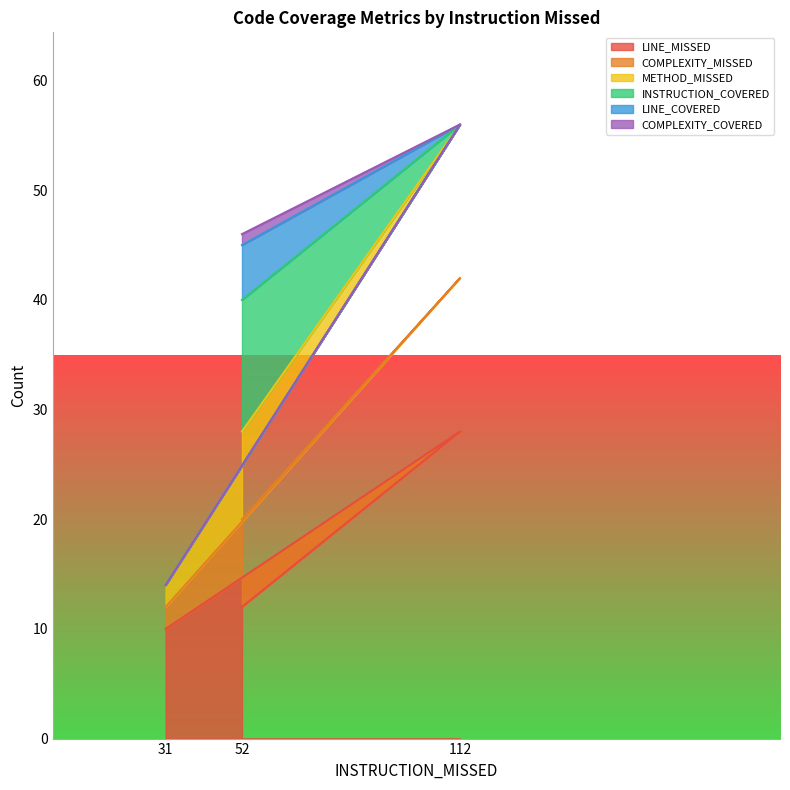

Does the chart display data point markers on the line(s)?

No